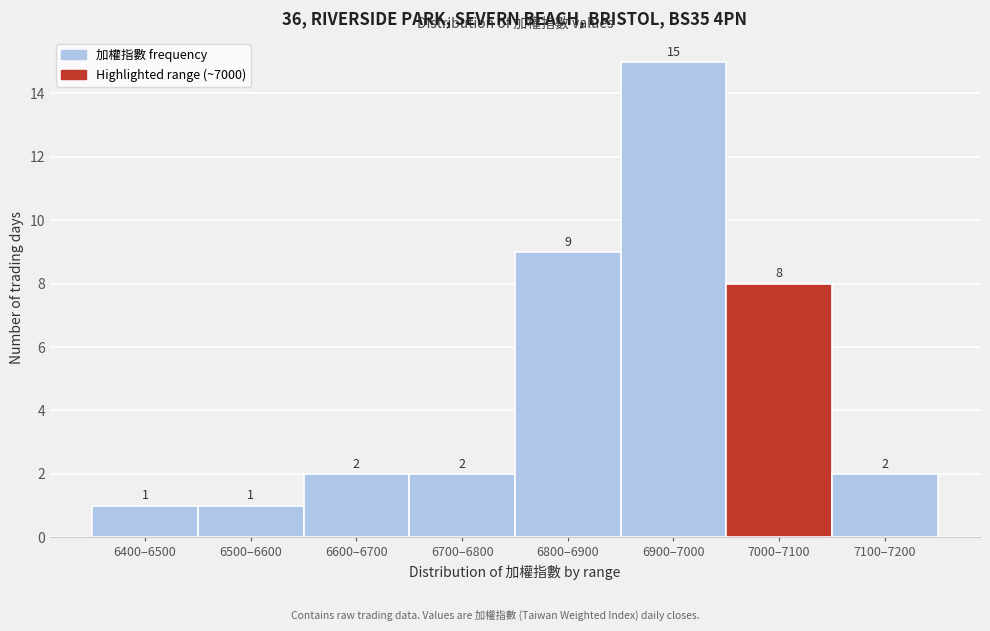

Reading left to right, transcribe all the data shown in this chart.

1	1	2	2	9	15	8	2